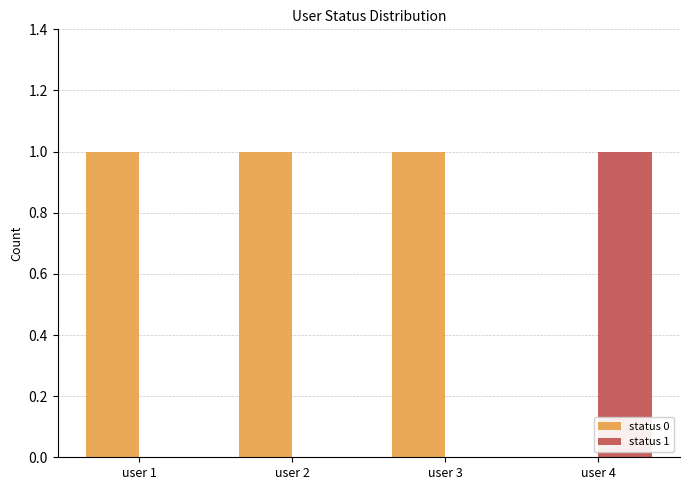

Is it true that status 1 equals 0 at user 2?

True